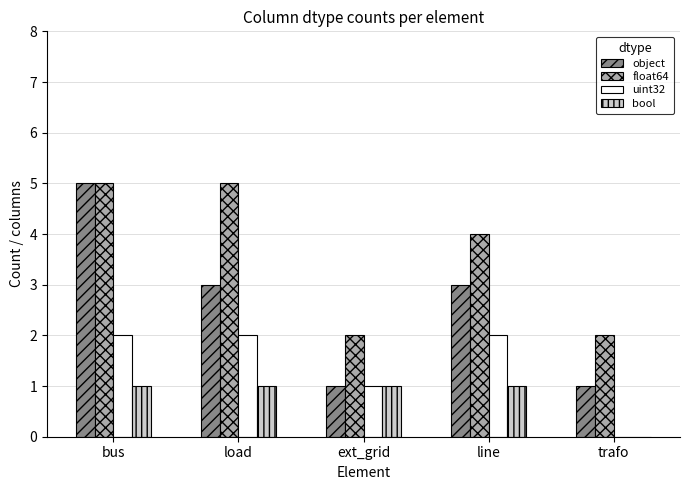

What is the maximum value for object?

5